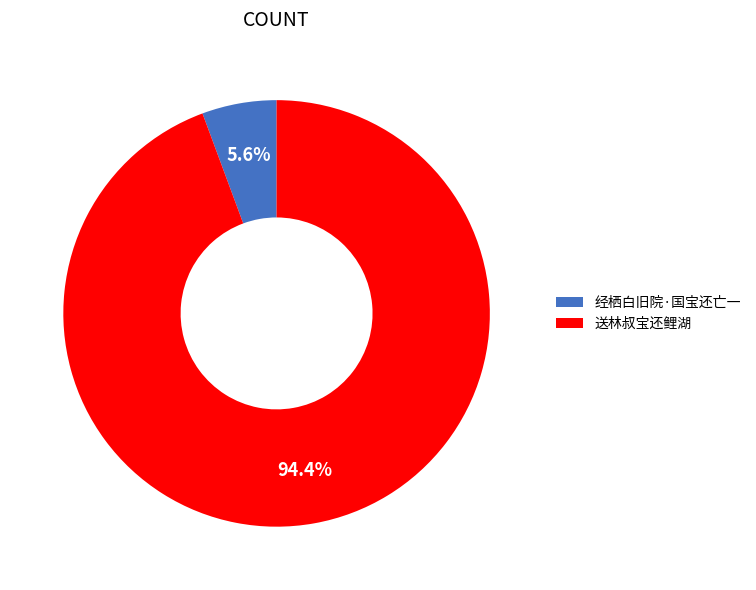

To the nearest percent, what is the difference between the 经栖白旧院·国宝还亡一 and 送林叔宝还鲤湖 slice percentages?

89%